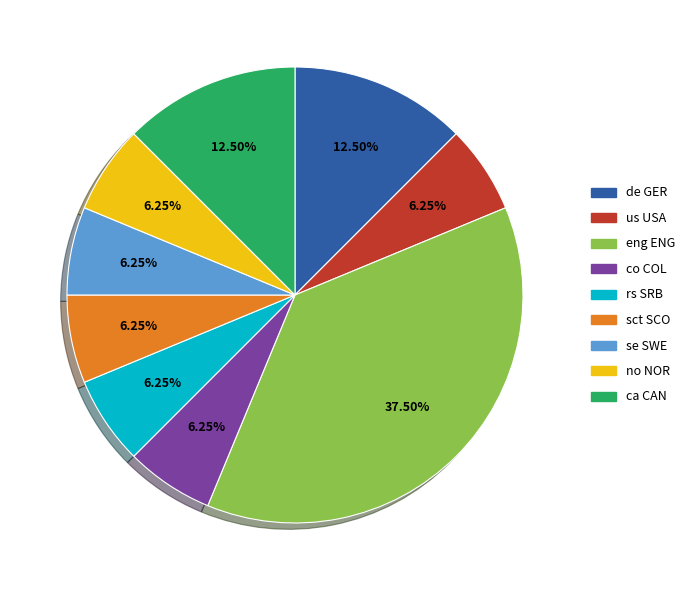

Which slice is the largest?

eng ENG